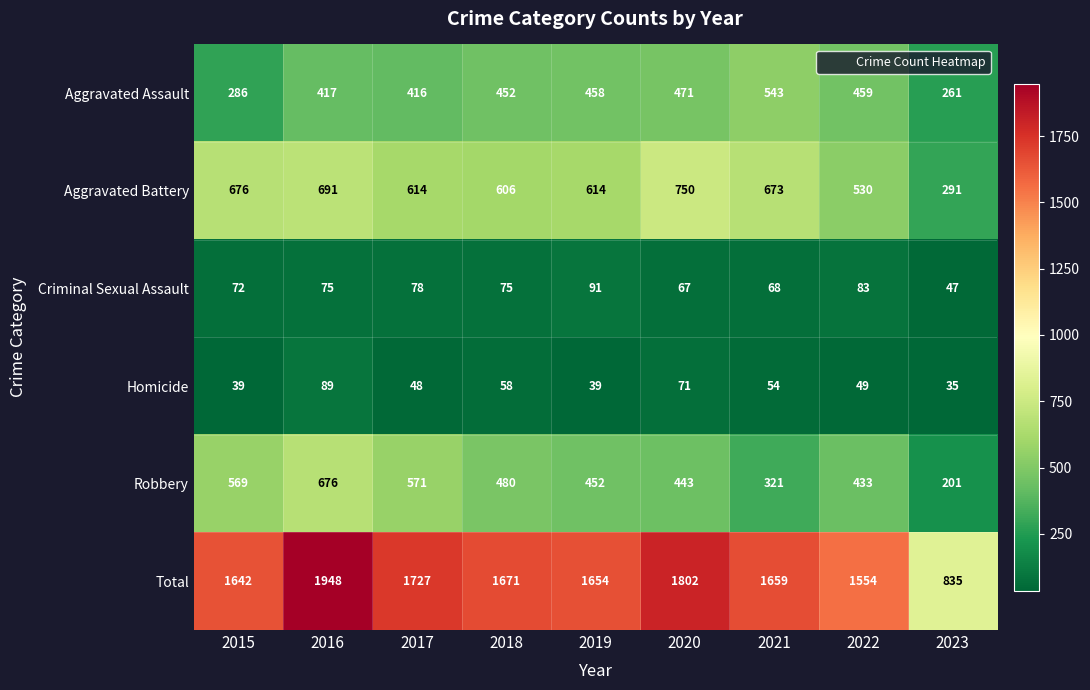

Count the number of categories in the chart.

9